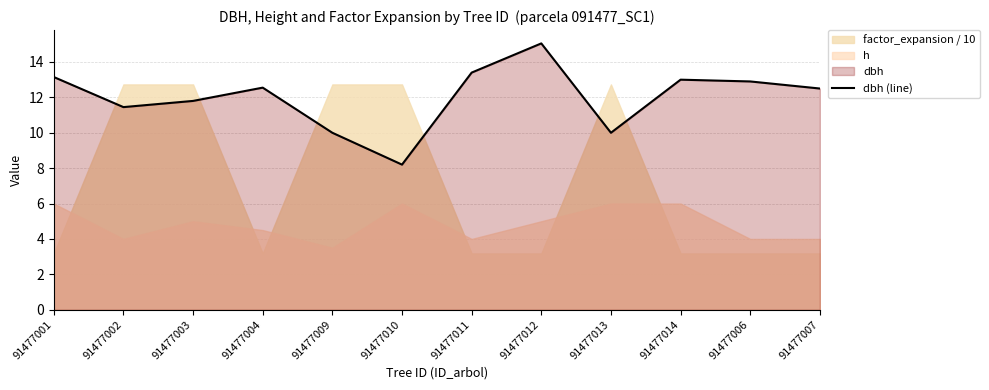

The value at 91477009 is 3.2. True or false?

False